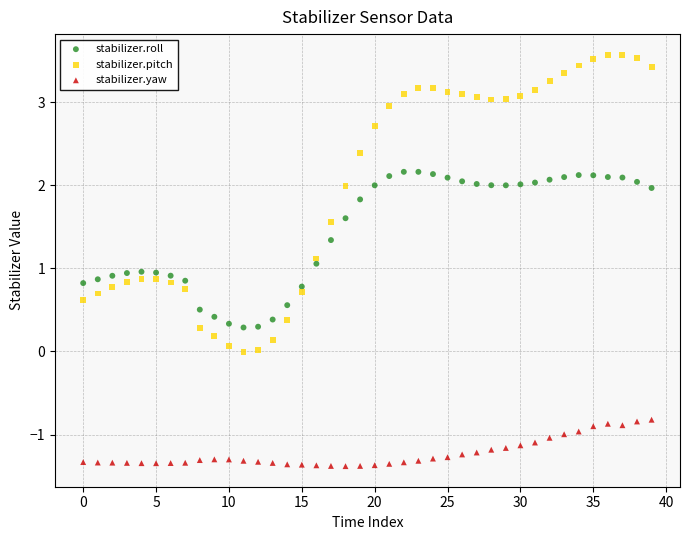

Across all data points, what is the range of Y values (max minus min)?

5.0